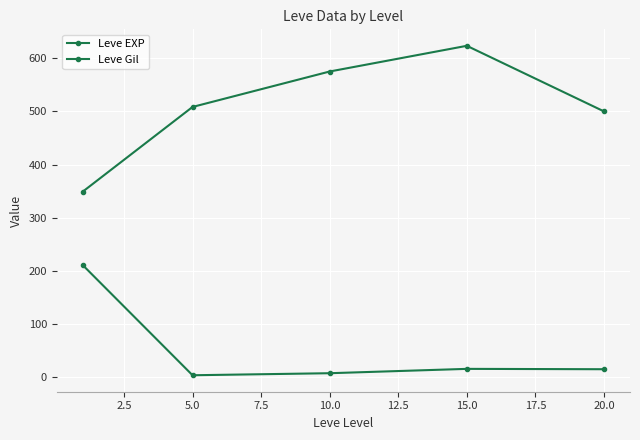

How many distinct data groups are displayed?

2